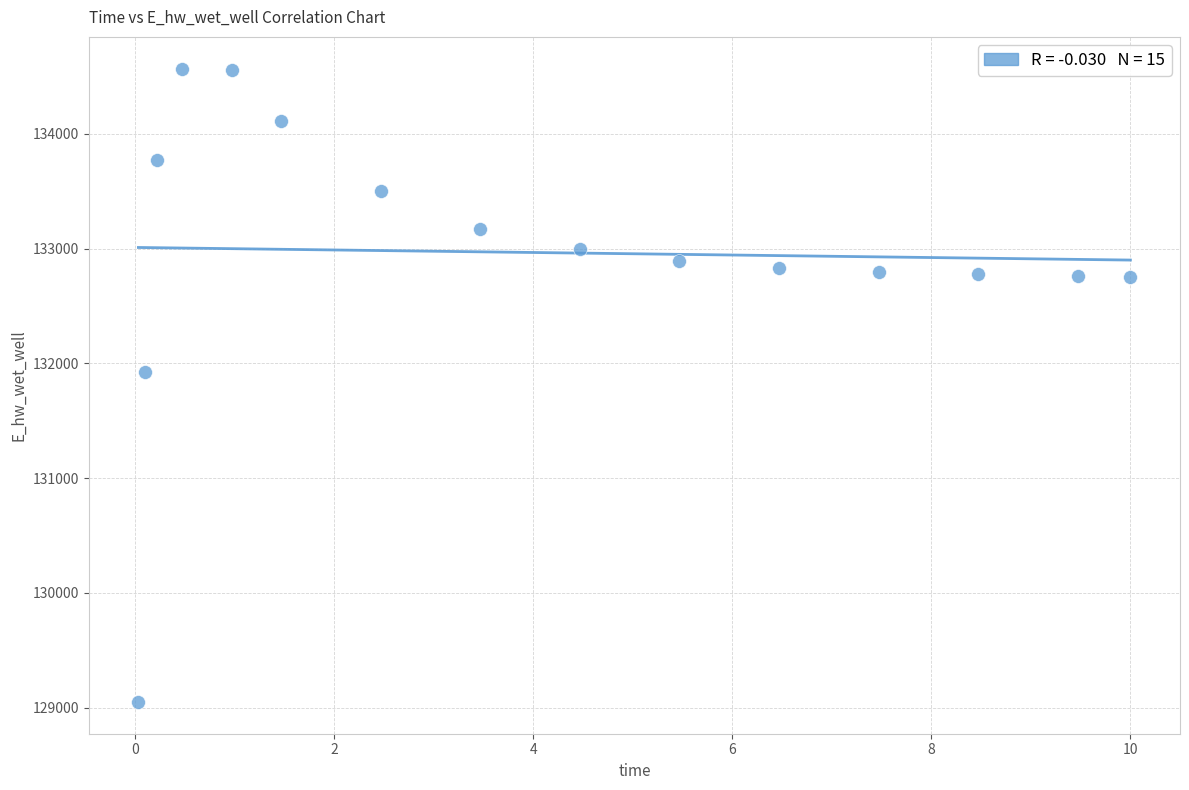

What is the range of Y values (max minus min)?

5520.9